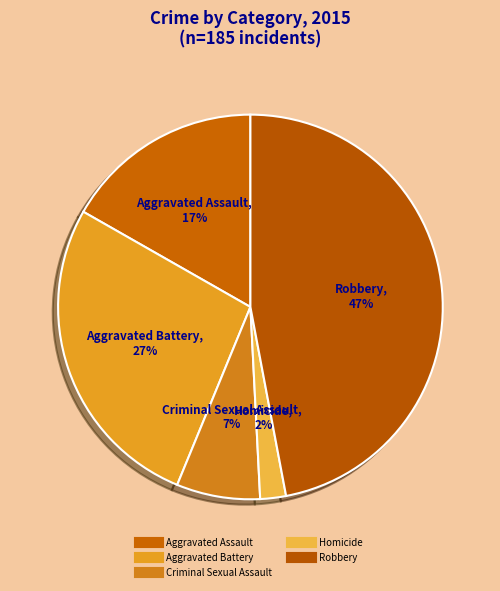

Count the number of slices in the pie.

5